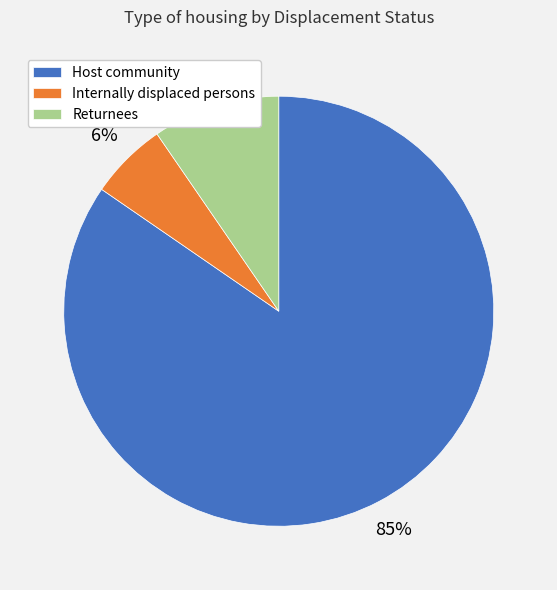

To the nearest percent, what portion does Returnees represent?

10%